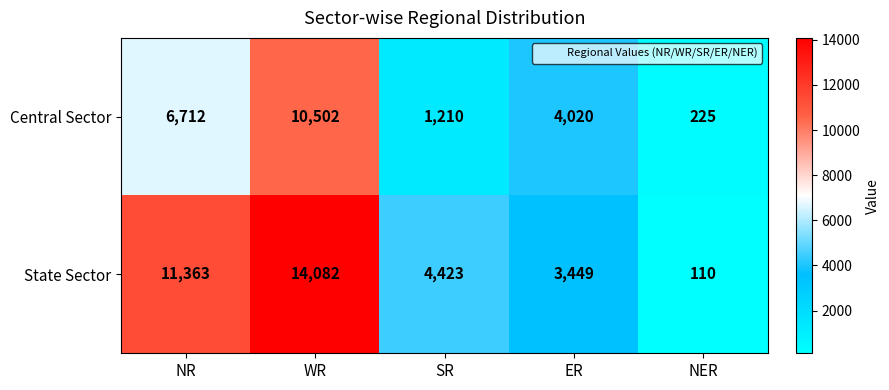

Where is Central Sector nearest to the value 5363?

ER